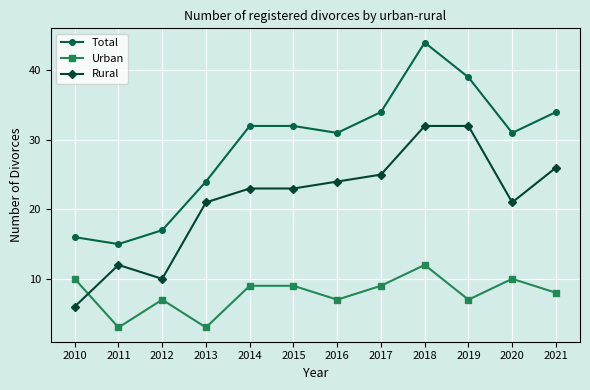

Is it true that Urban equals 9 at 2015?

True